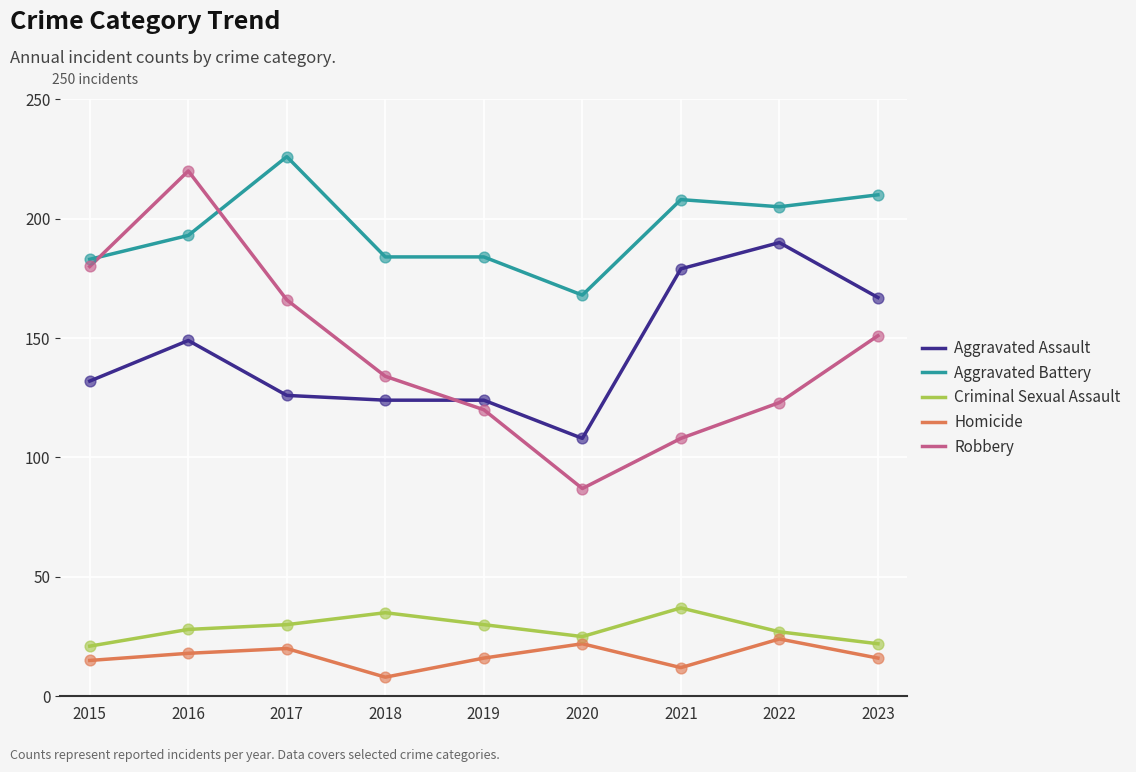

Which series has the largest range (max minus min)?

Robbery